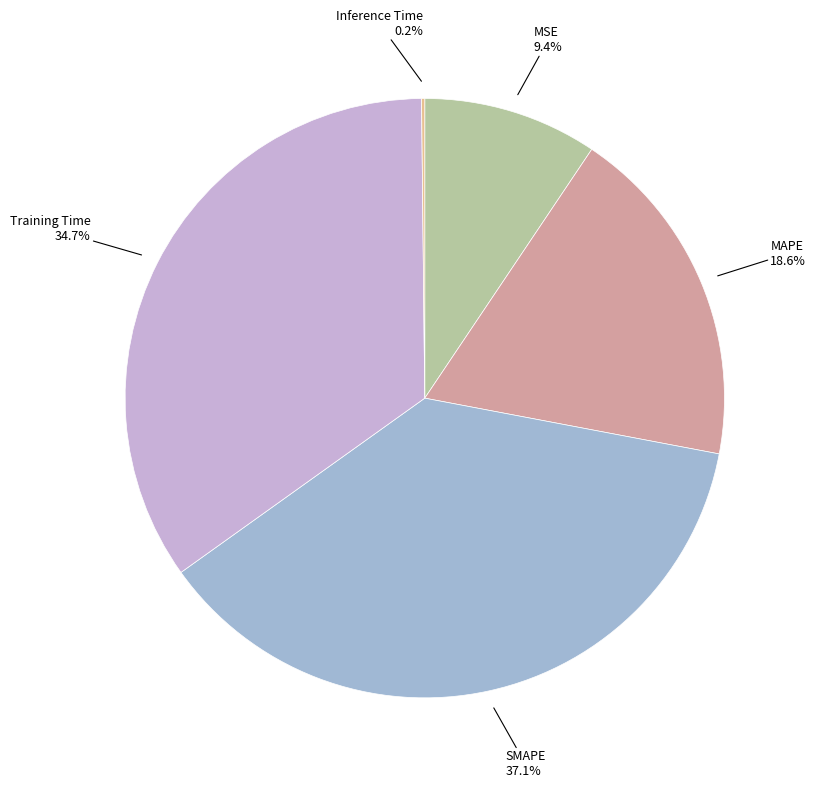

Is there any slice that represents more than half of the pie?

No